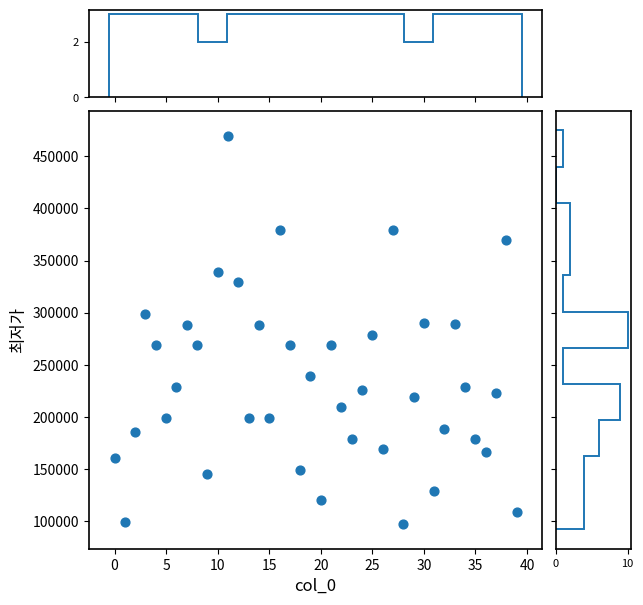

What is the range of Y values (max minus min)?

372400